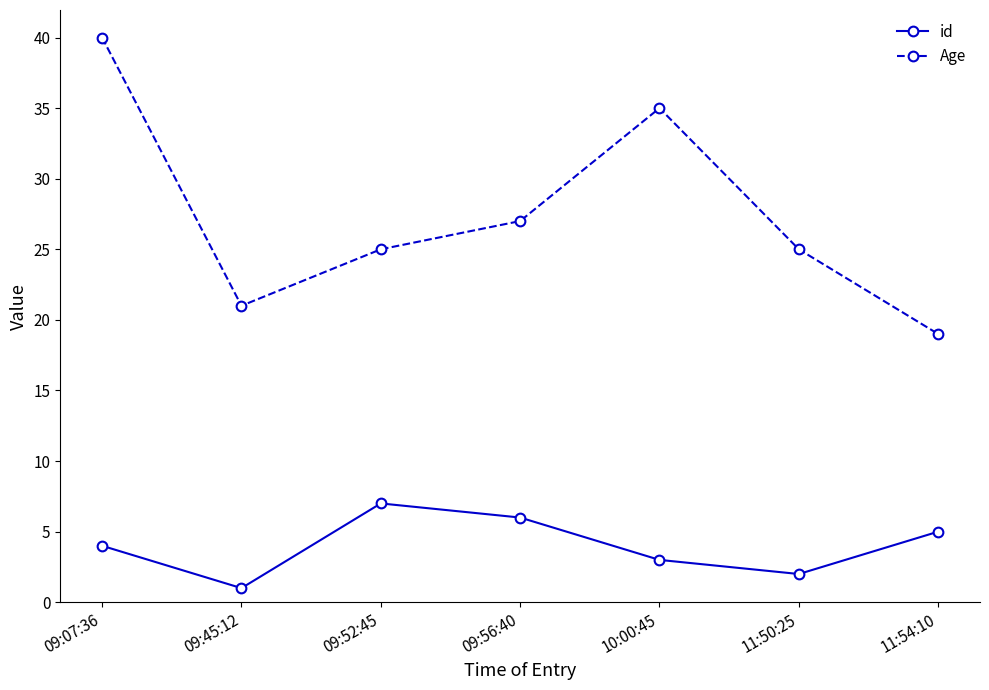

What is the highest value of the id series?

7